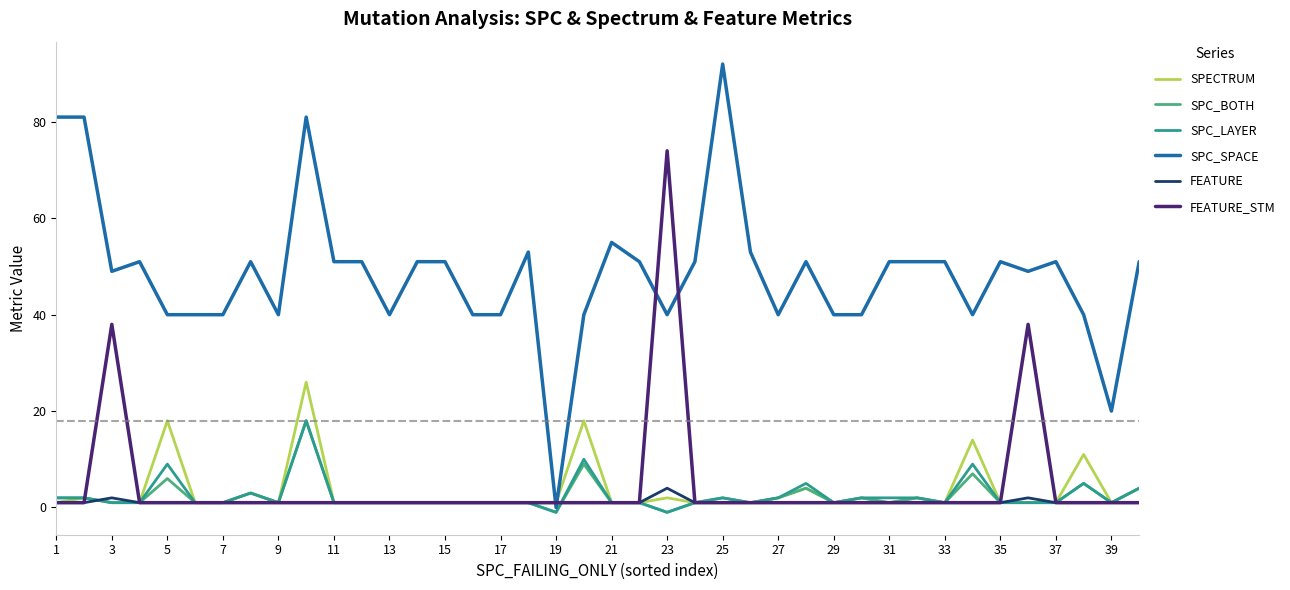

What is the maximum value for FEATURE?

4